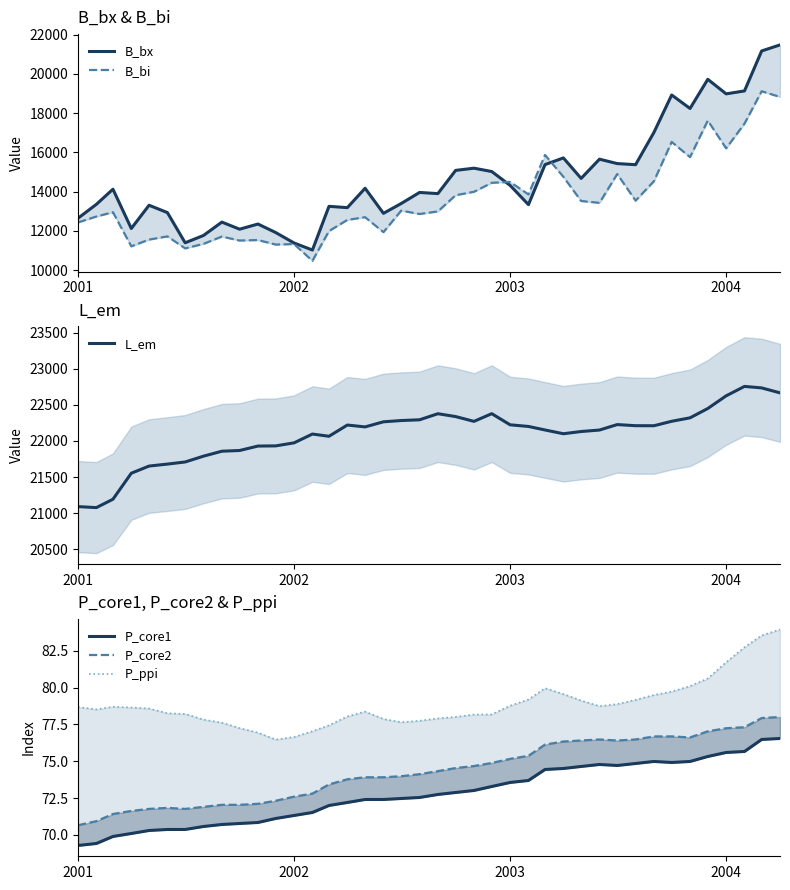

What is the value of the P_ppi point at the 28th from the left?

79.6